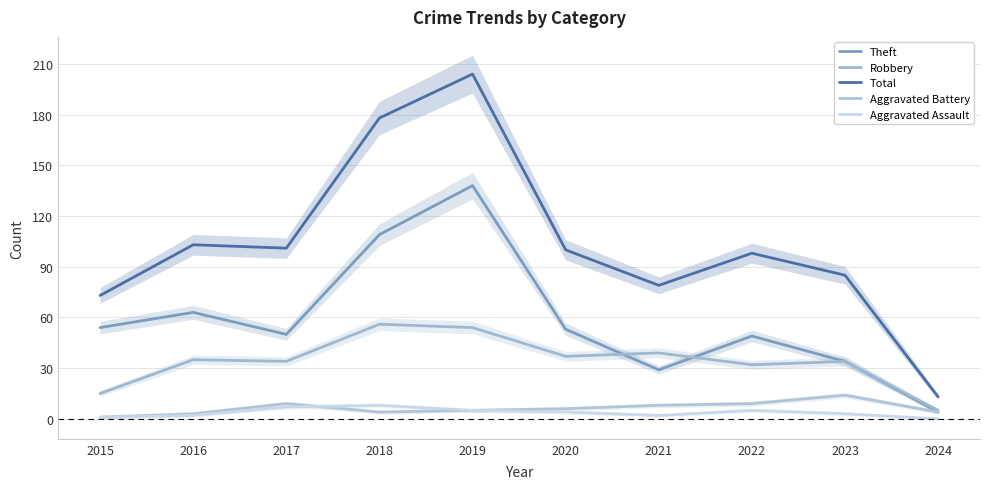

What is the difference between the Aggravated Assault values at 2015 and 2021?

1